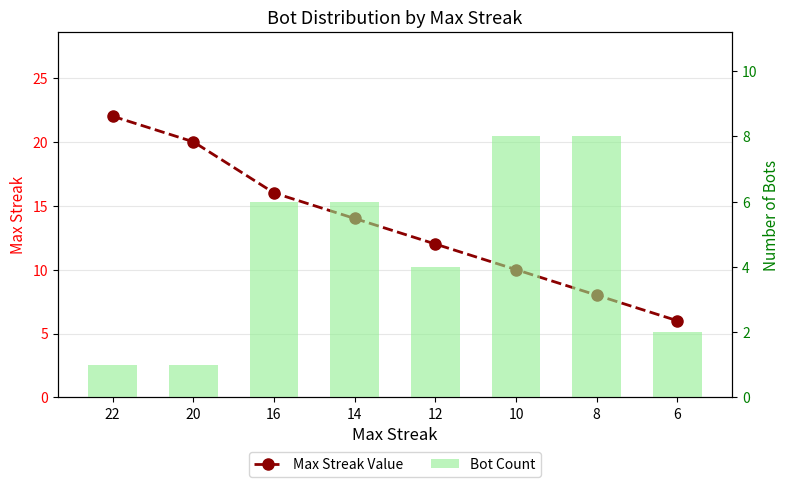

Which has a higher value, 14 or 10?

14